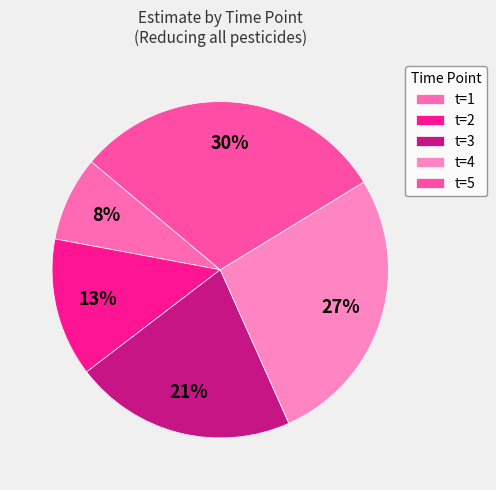

To the nearest percent, what is the average slice percentage?

20%